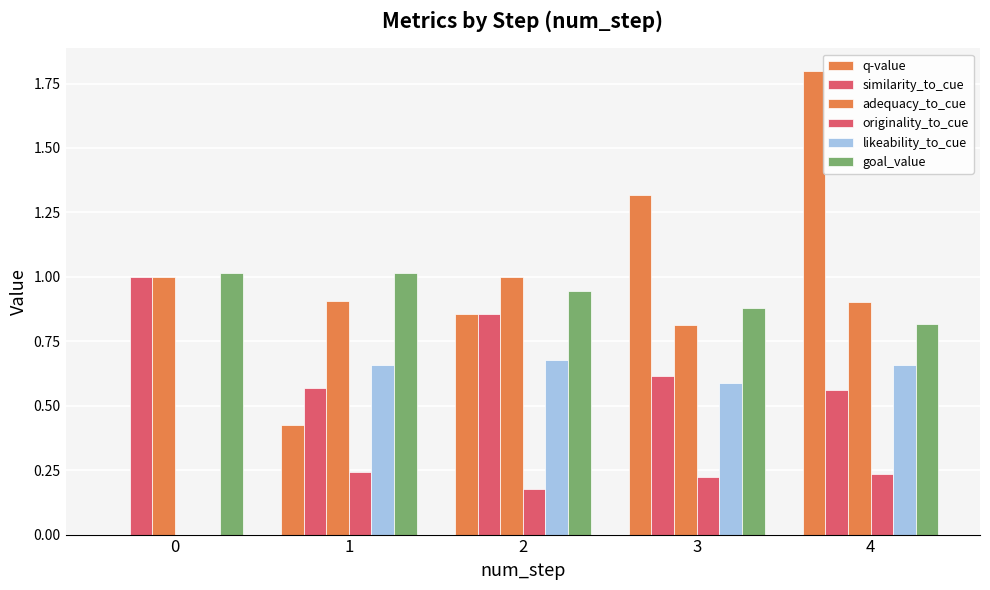

Are the bars grouped side by side (vs. stacked)?

Yes